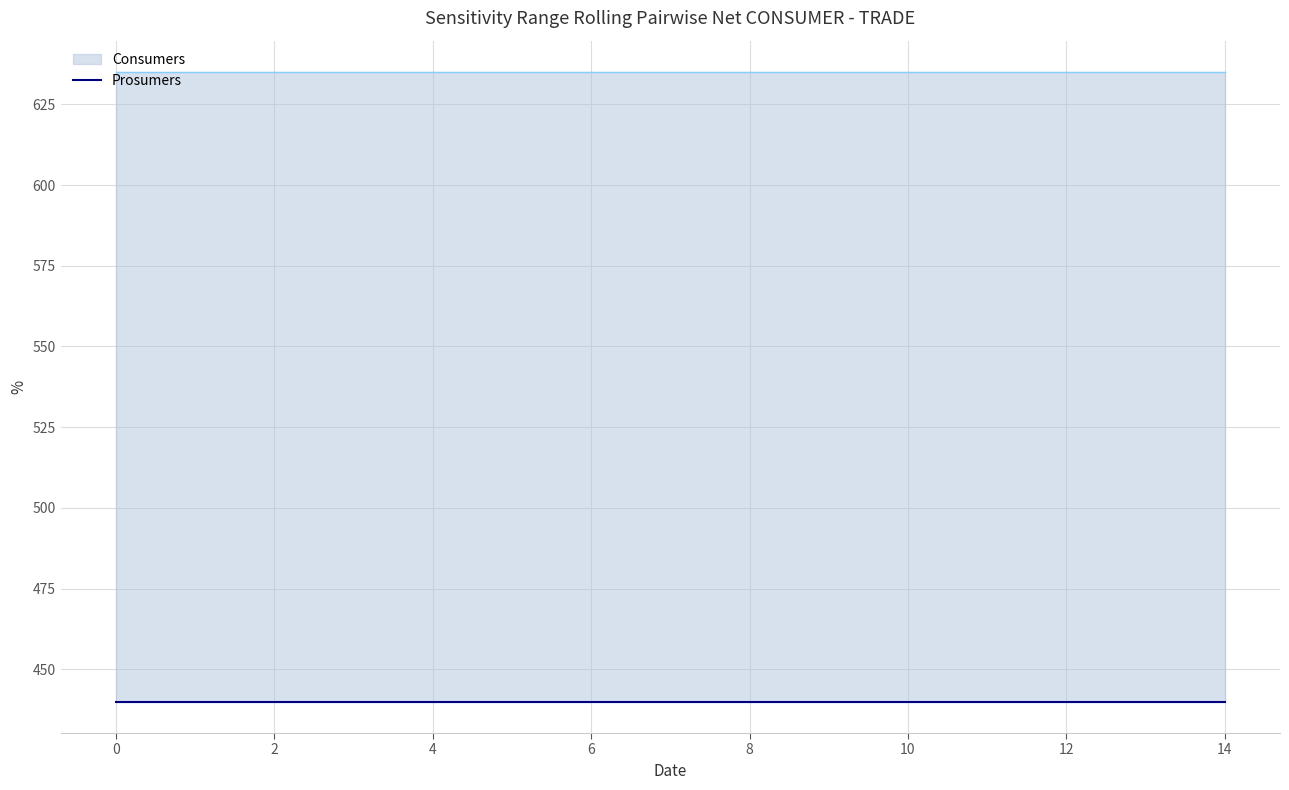

How many lines are shown in the chart?

2